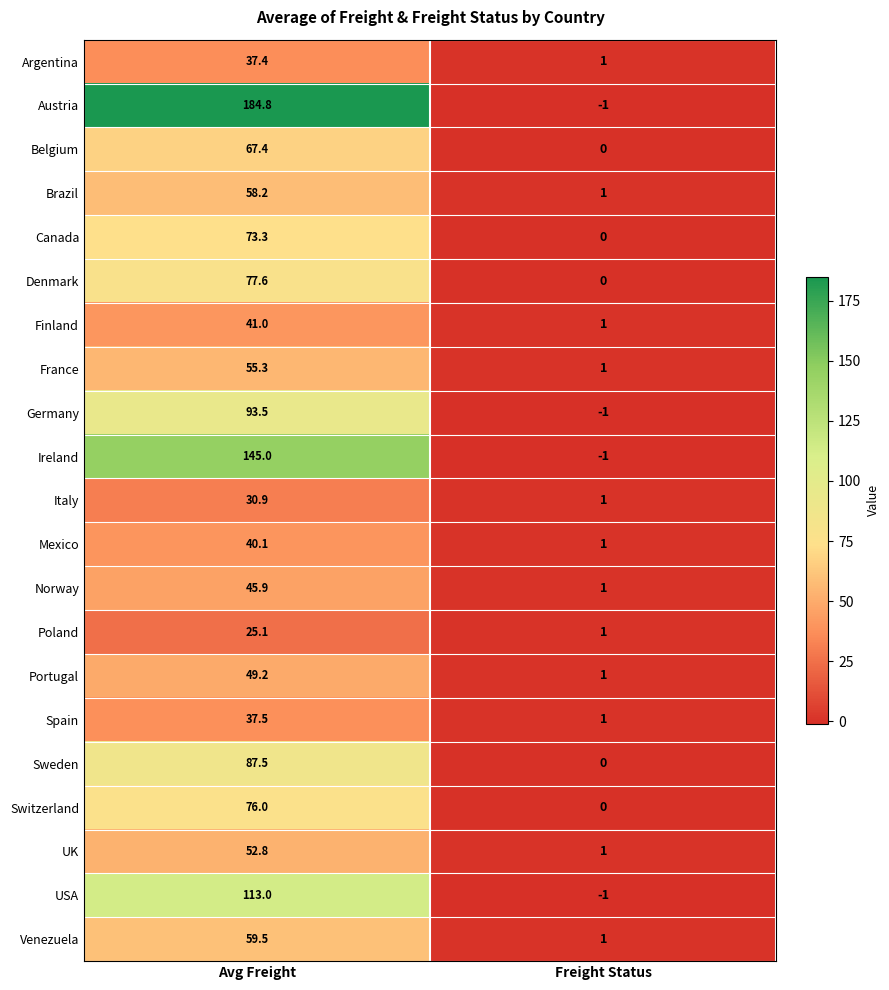

Between Avg Freight and Freight Status, which series saw the biggest shift?

Austria